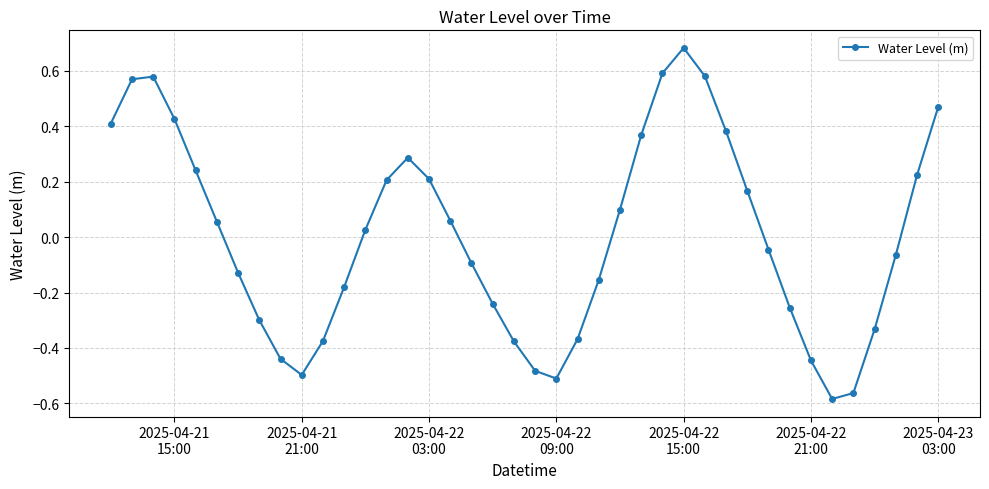

Does the chart have visible grid lines?

Yes